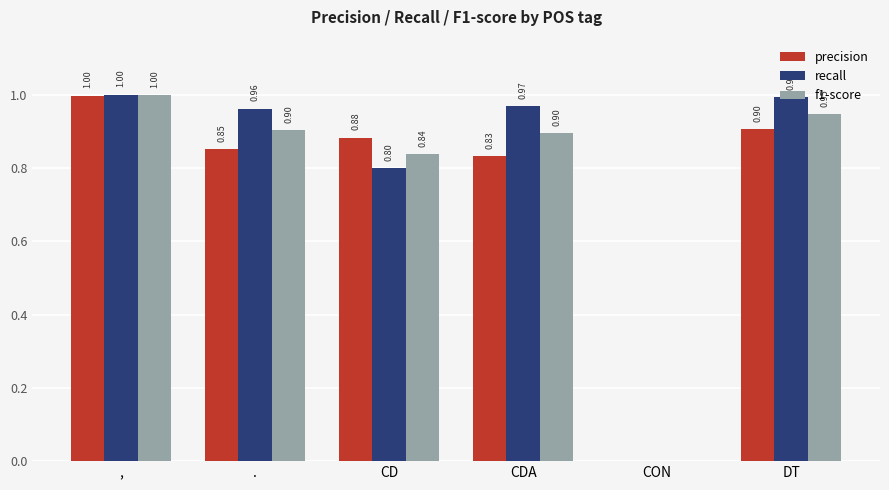

At which category does the chart reach its peak across all series?

,